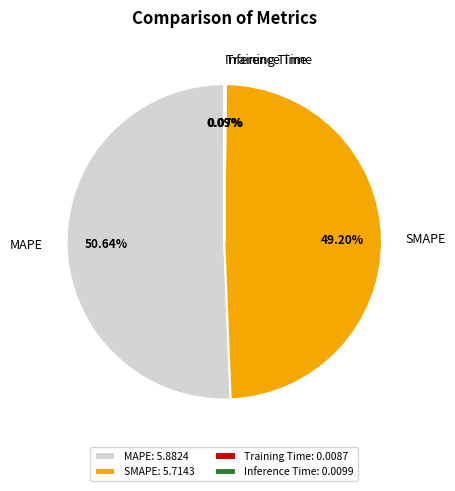

Is MAPE the majority of the pie?

Yes